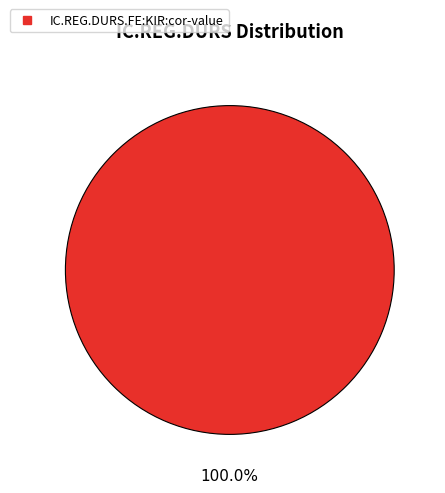

Is there any slice that represents more than half of the pie?

Yes